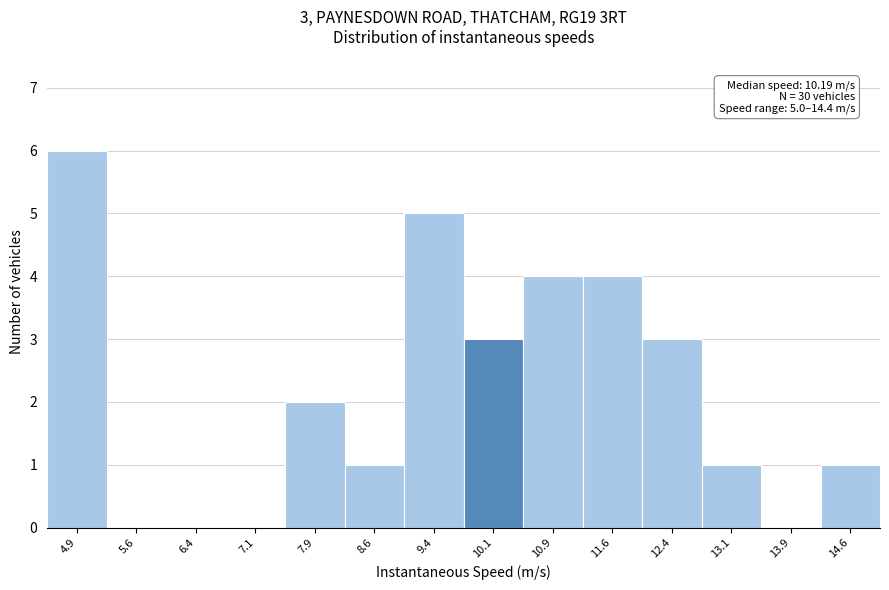

Which range on the x-axis has the tallest bar?

4.50 to 5.25